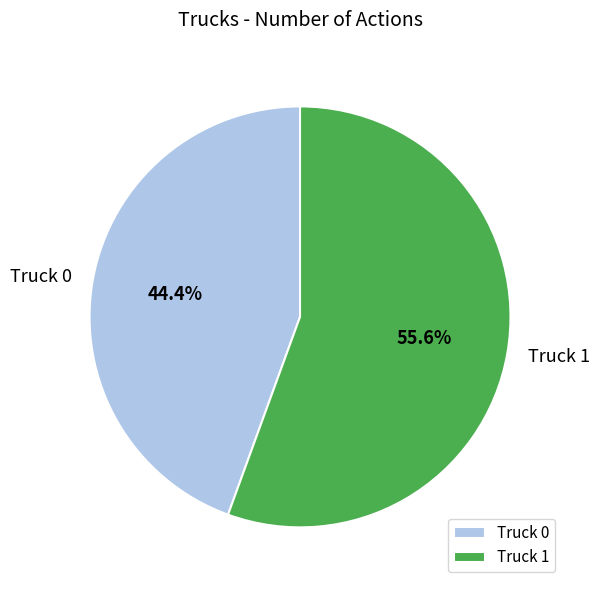

Is it true that Truck 1 is 56% of the pie?

True